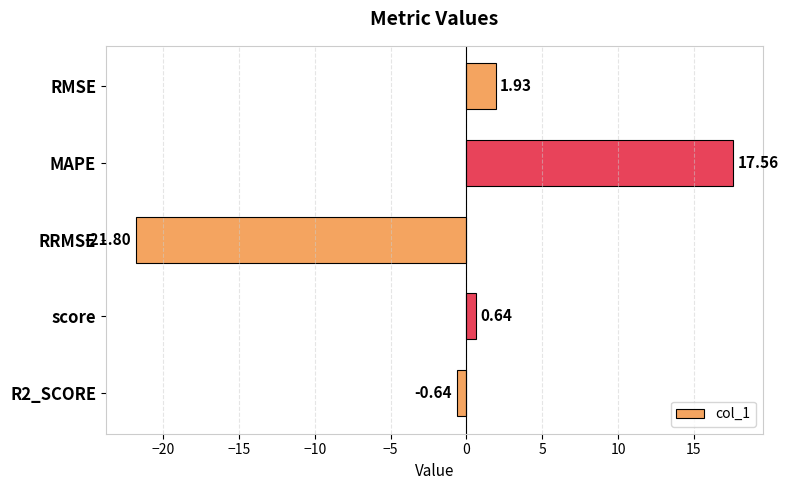

How many distinct data groups are displayed?

1